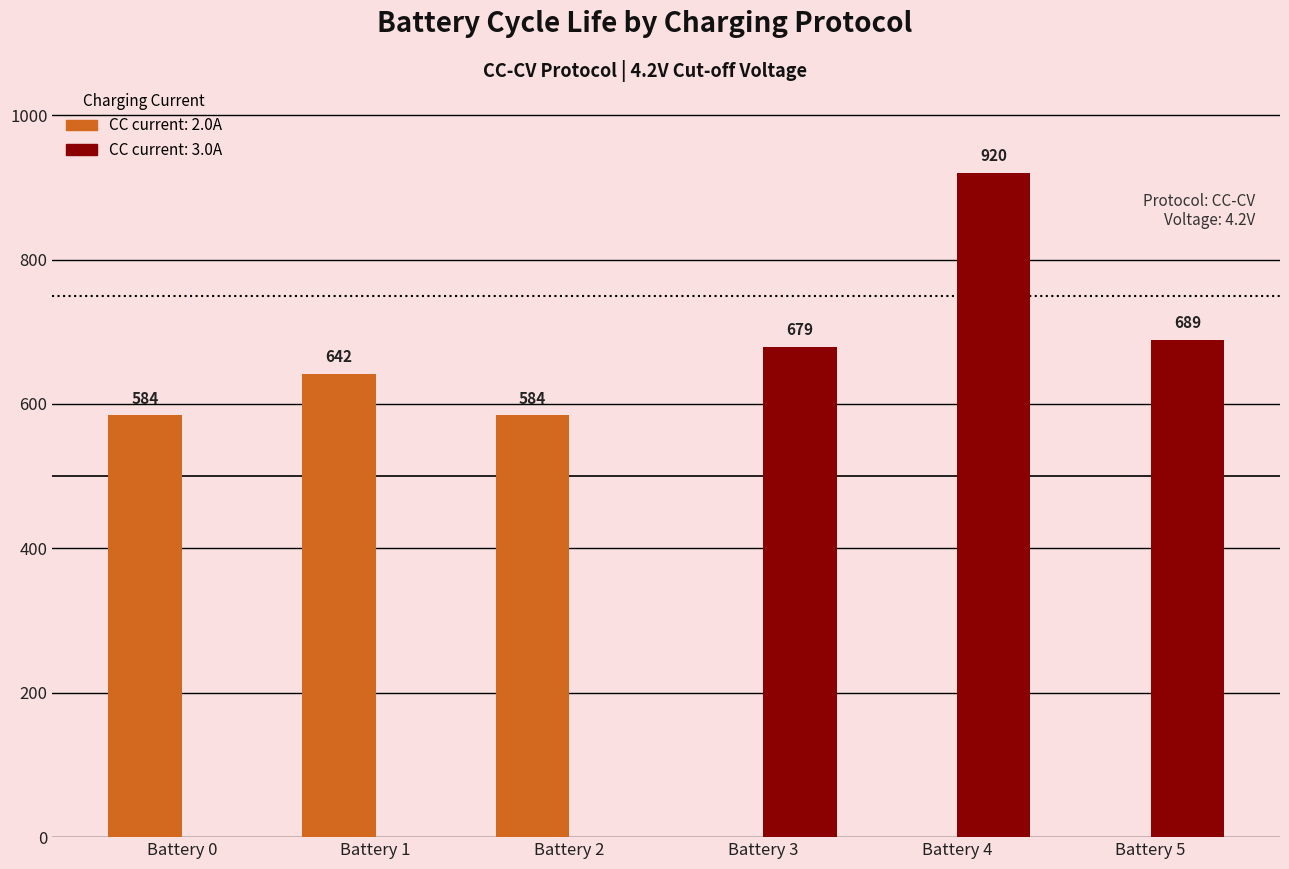

Are the bars grouped side by side (vs. stacked)?

Yes